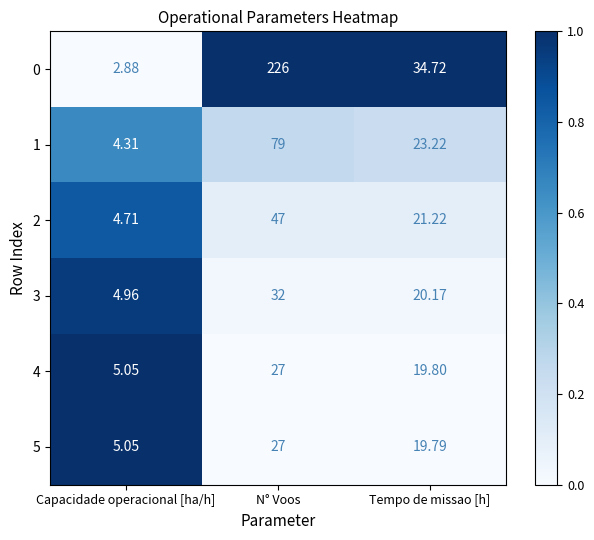

Is the value of 5 at Capacidade operacional [ha/h] greater than the value of 4 at Tempo de missao [h]?

No